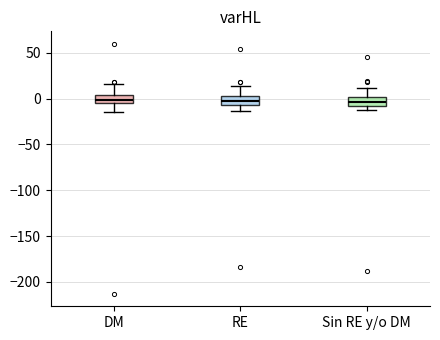

Where does the upper whisker of the box for RE end on the y-axis? The values are not printed on the chart, so give them approximately, as read against the axis.

15